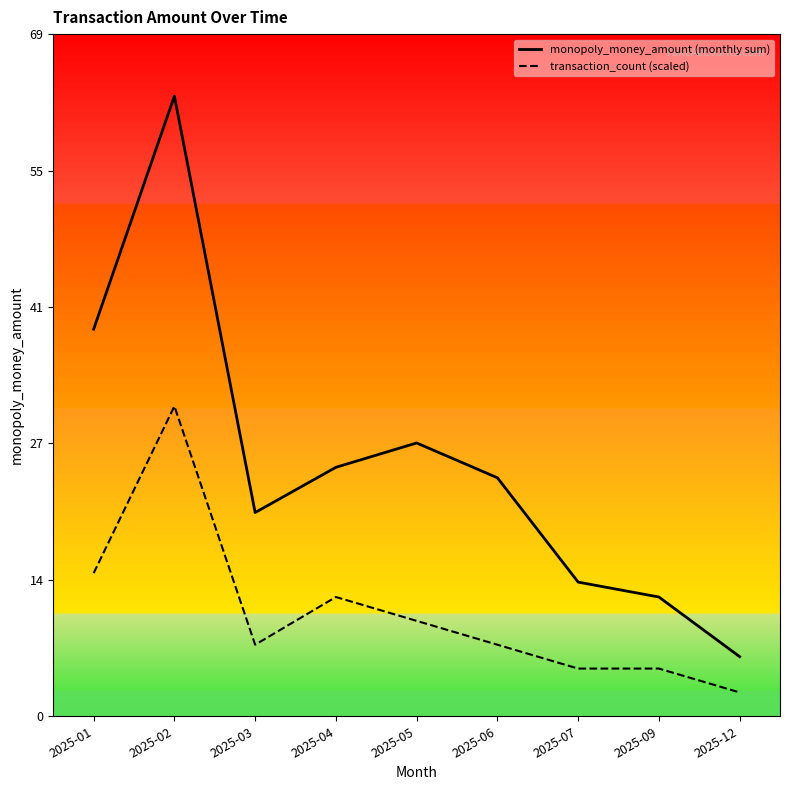

How many values in the monopoly_money_amount (monthly sum) series are below 24?

4